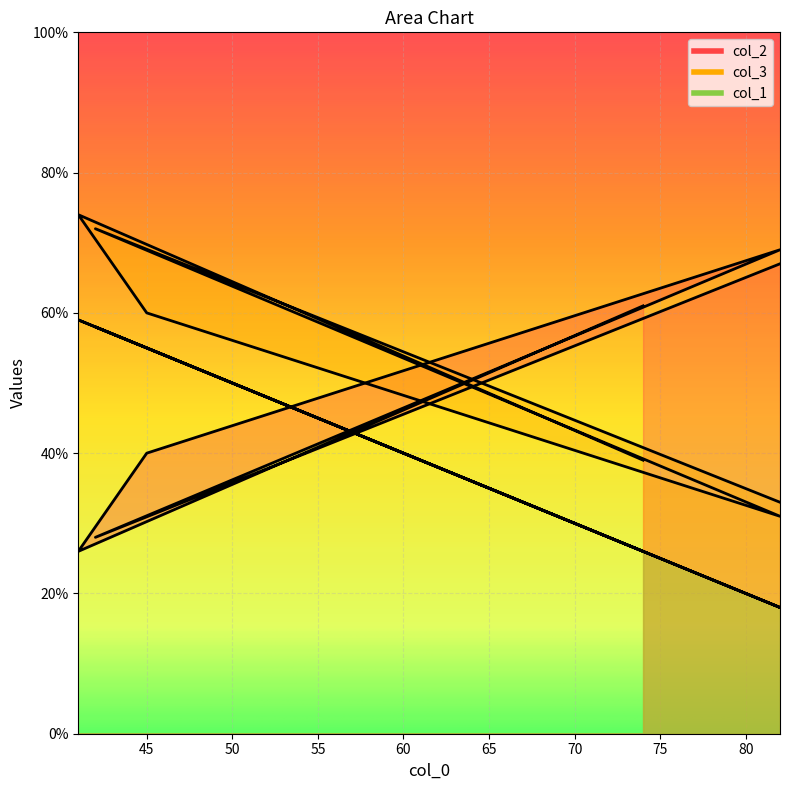

Is the value of col_2 at 82 greater than the value of col_3 at 41?

No